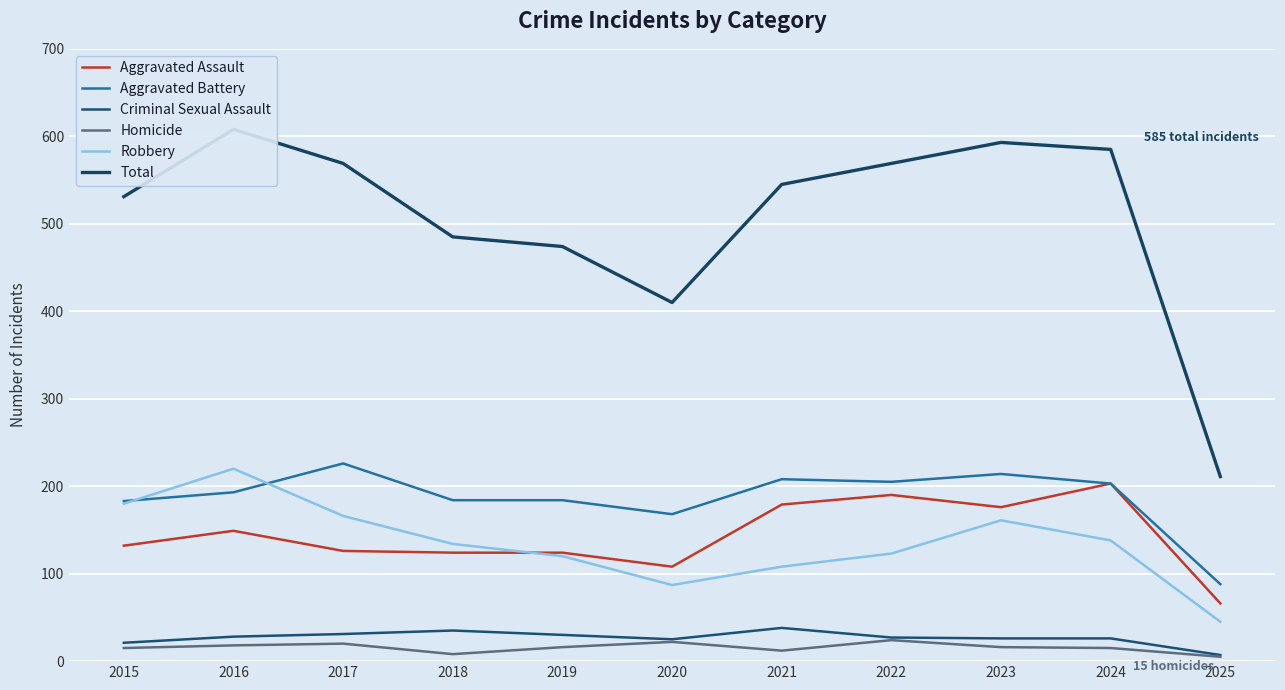

What is the greatest value displayed?

608